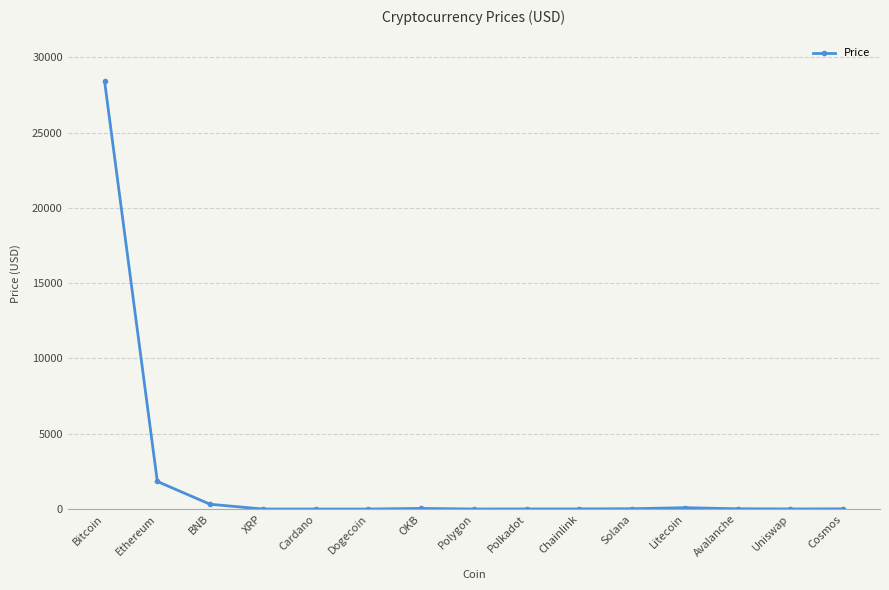

What is the difference between the second highest and minimum values?

1830.8